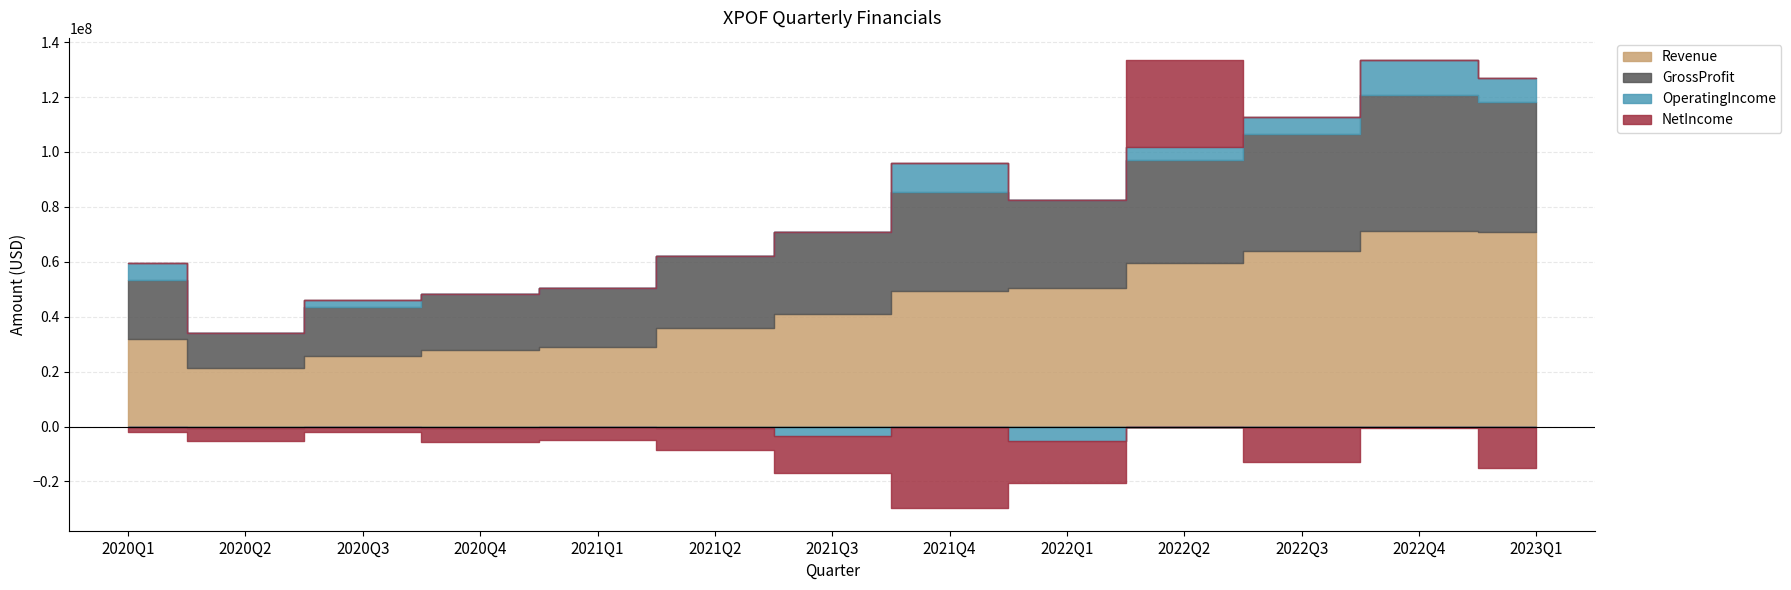

What is the label of the 10th point from the right?

2020Q4